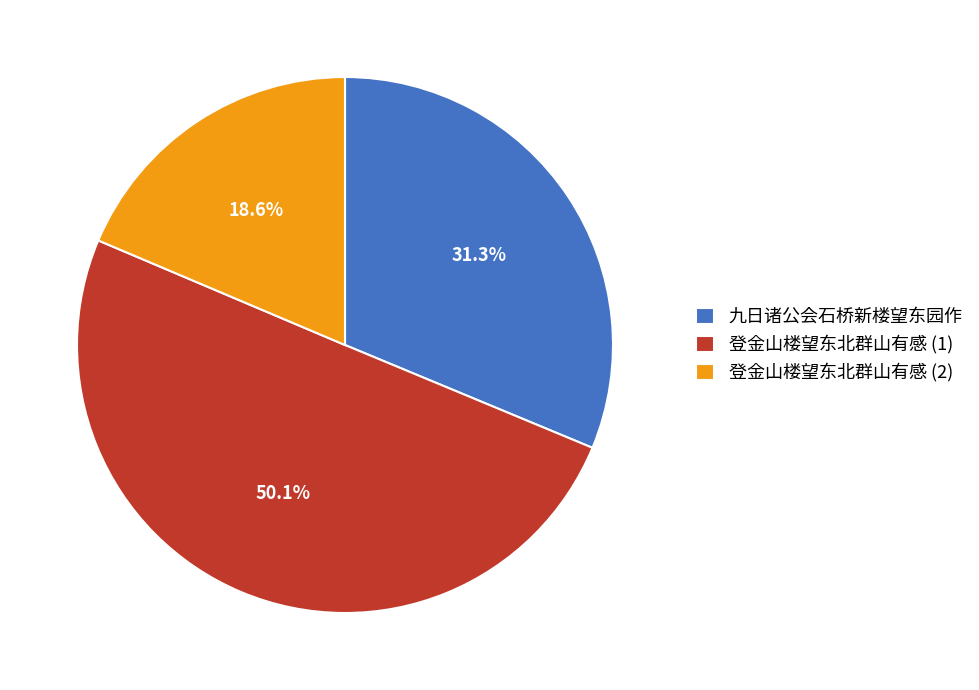

Rank the categories by value from lowest to highest.

登金山楼望东北群山有感 (2), 九日诸公会石桥新楼望东园作, 登金山楼望东北群山有感 (1)